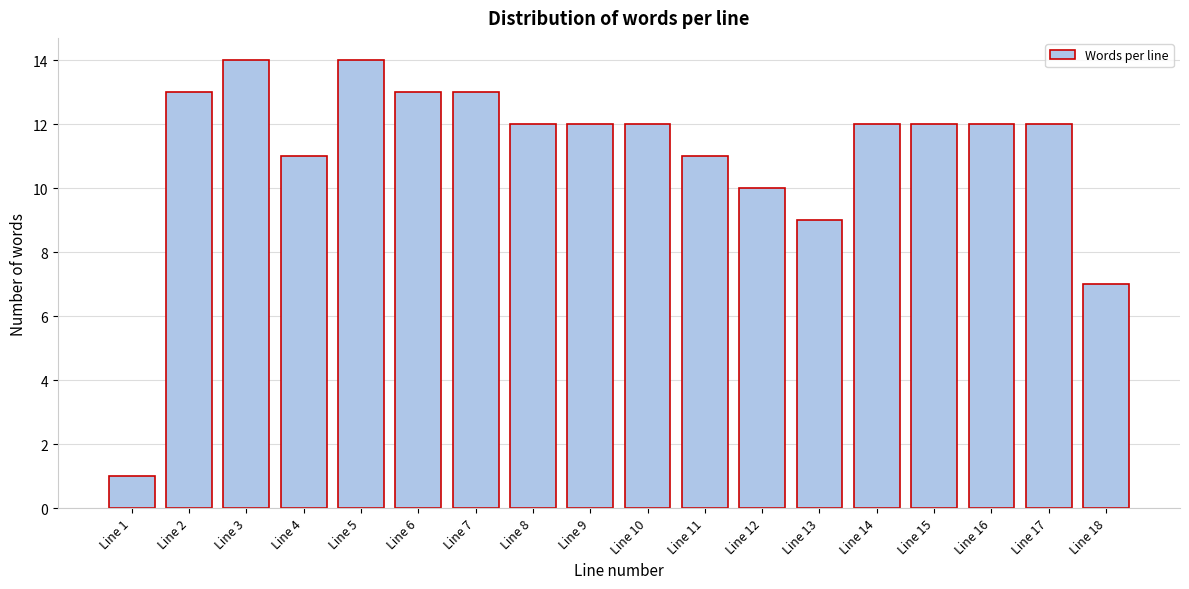

Reading left to right, what are all the values shown in this chart?

1	13	14	11	14	13	13	12	12	12	11	10	9	12	12	12	12	7